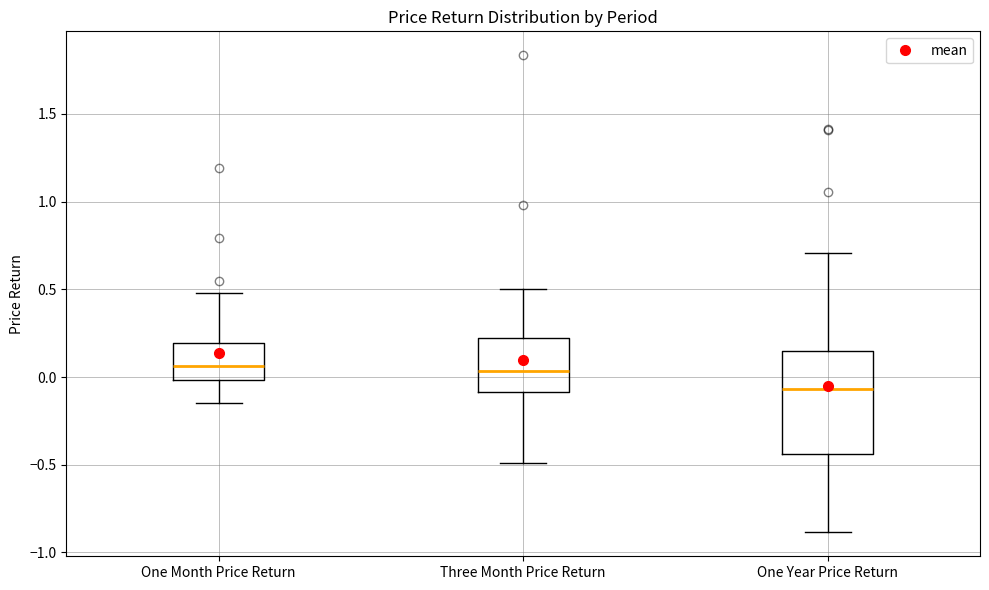

Where is the upper edge of the box for One Month Price Return on the y-axis? The values are not printed on the chart, so give them approximately, as read against the axis.

0.20